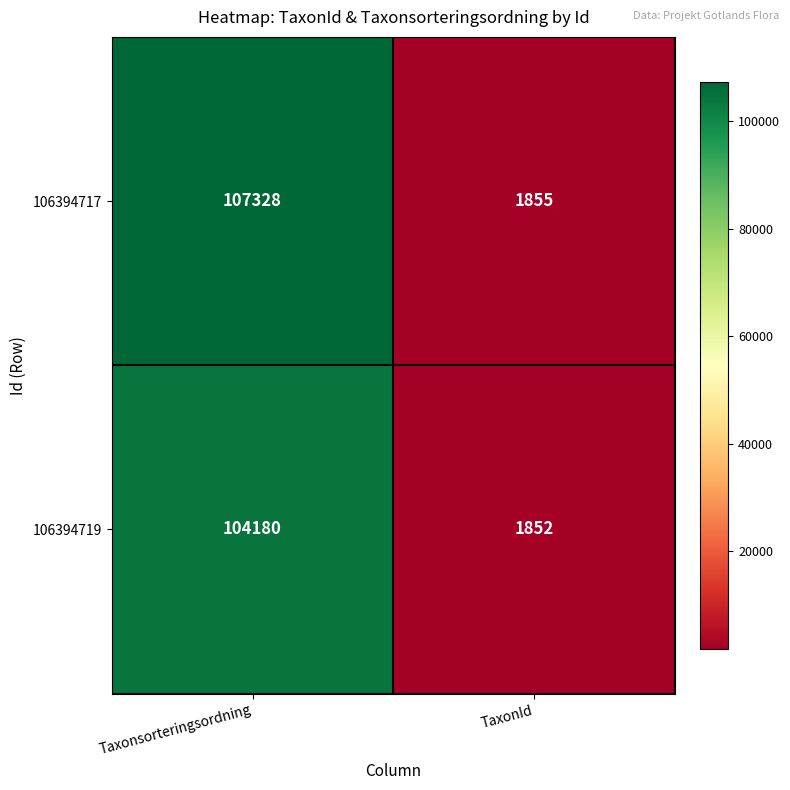

At which category is the sum across all series the highest?

Taxonsorteringsordning